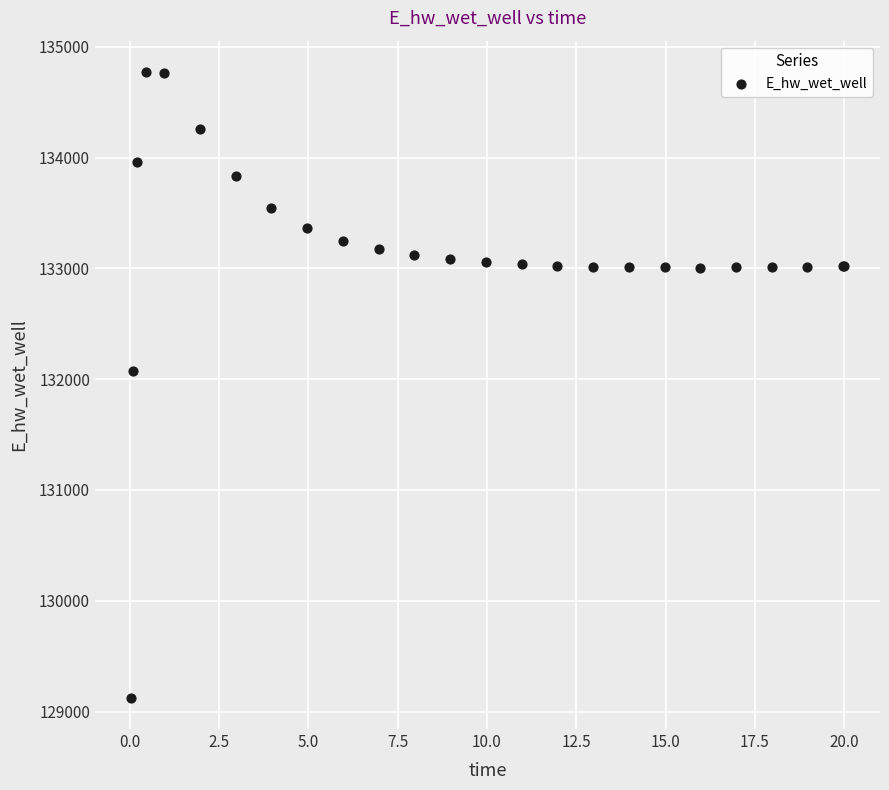

What Y value in the scatter plot is closest to 131948?

132072.1